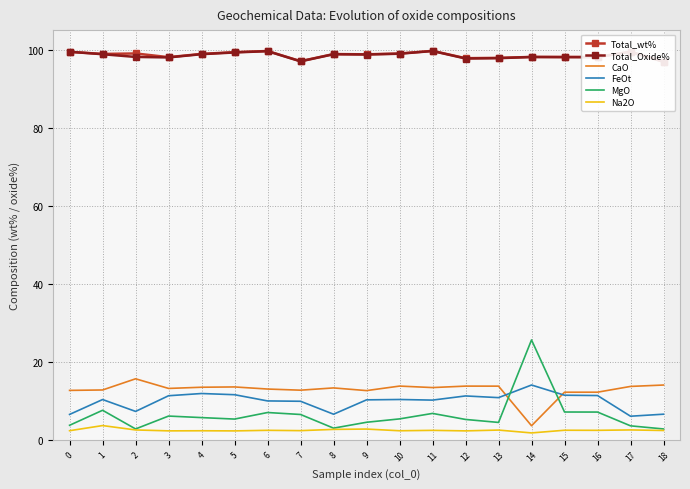

Reading left to right, what are all the values shown in this chart?

Total_wt%: 99.4	98.9	99.0	98.1	98.9	99.4	99.6	97.0	98.9	98.8	99.0	99.7	97.8	97.9	98.1	98.1	98.1	99.5	96.9
Total_Oxide%: 99.4	98.8	98.1	98.0	98.8	99.3	99.6	97.0	98.8	98.7	98.9	99.6	97.7	97.8	98.1	98.1	98.1	99.4	96.9
CaO: 12.7	12.8	15.6	13.2	13.5	13.5	13.0	12.7	13.3	12.6	13.8	13.4	13.8	13.8	3.6	12.2	12.2	13.7	14.0
FeOt: 6.5	10.3	7.3	11.3	11.9	11.6	10.0	9.9	6.6	10.2	10.3	10.2	11.2	10.8	14.0	11.4	11.3	6.0	6.6
MgO: 3.7	7.6	2.8	6.1	5.7	5.3	7.0	6.5	3.0	4.5	5.4	6.8	5.2	4.5	25.6	7.1	7.1	3.6	2.8
Na2O: 2.3	3.6	2.5	2.3	2.3	2.3	2.4	2.3	2.7	2.8	2.3	2.4	2.3	2.5	1.8	2.5	2.4	2.5	2.4